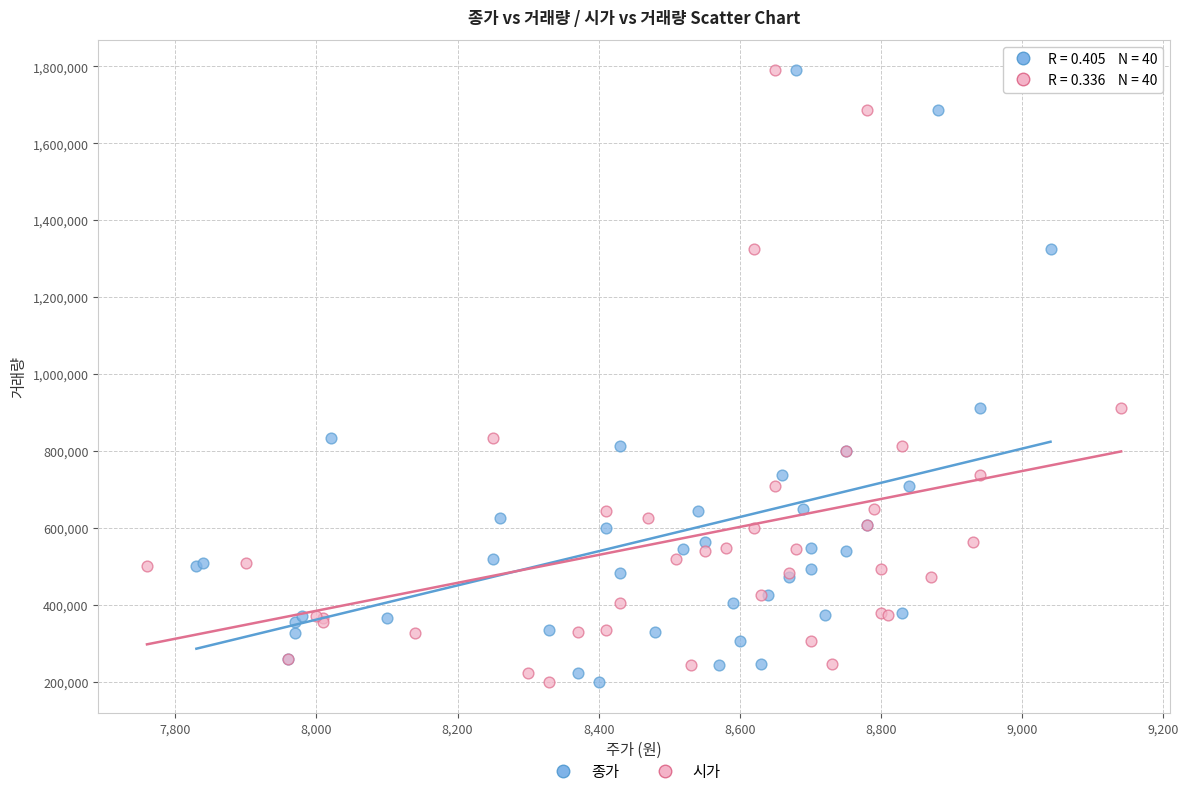

What are all the series names shown in the legend?

종가, 시가